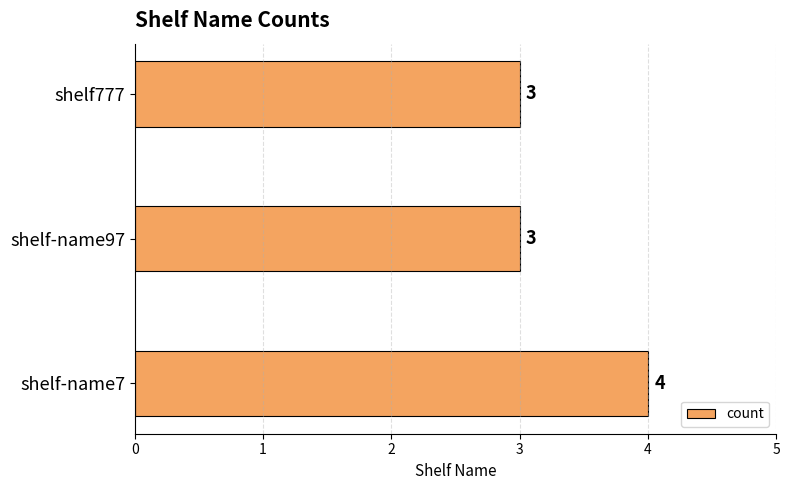

What is the difference between the maximum and minimum values?

1